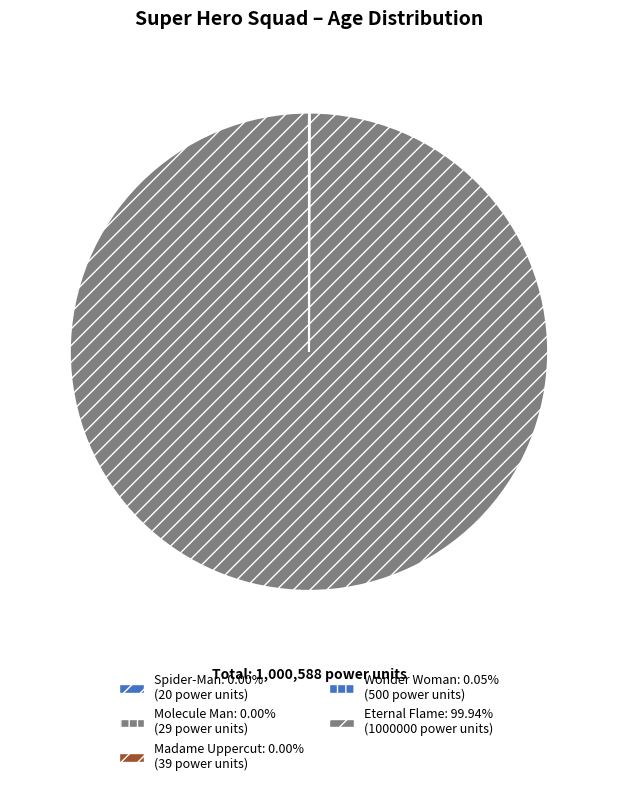

What percentage do Wonder Woman and Molecule Man together represent?

0.1%